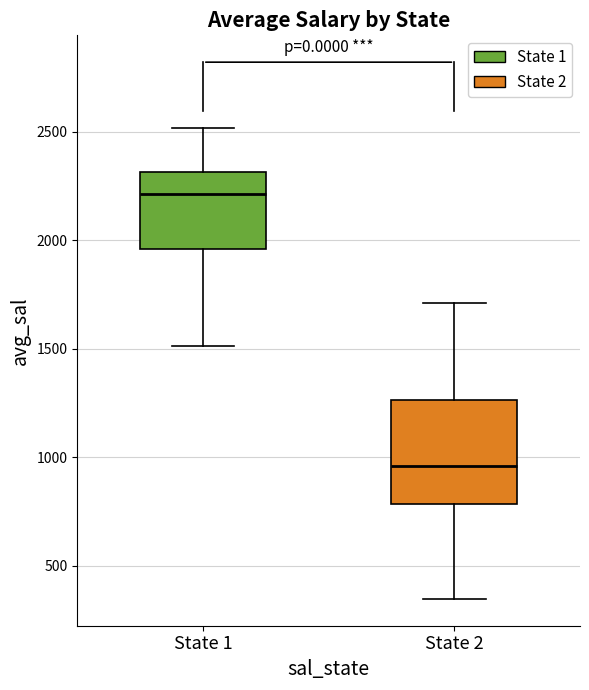

Reading left to right, transcribe this box plot: for each box, give where its median line is, the range the box spans, and where its two whiskers end, as read against the y-axis. The values are not printed on the chart, so give them approximately, as read against the axis.

State 1: median 2200, box 1950 to 2300, whiskers 1500 to 2500
State 2: median 950, box 800 to 1250, whiskers 350 to 1700